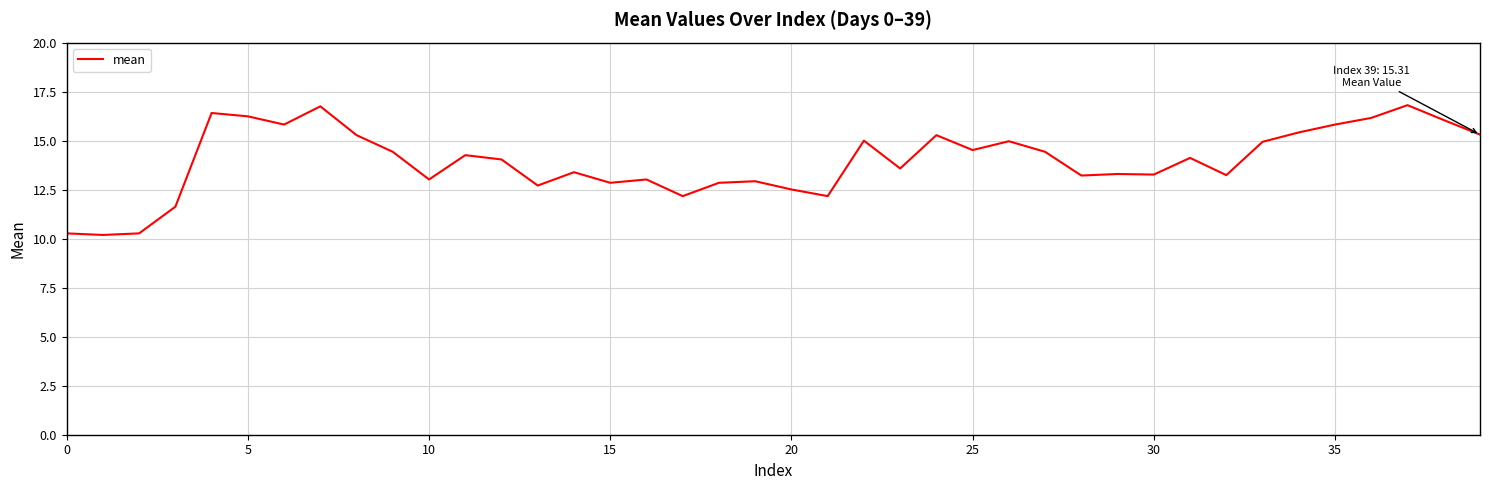

What is the maximum value shown in the chart?

16.8